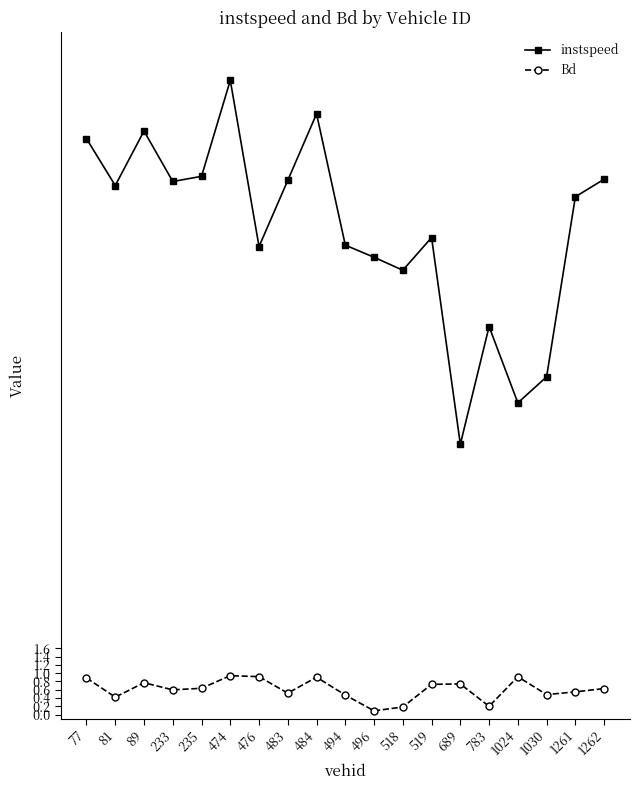

What is the approximate value of Bd at 233?

0.6